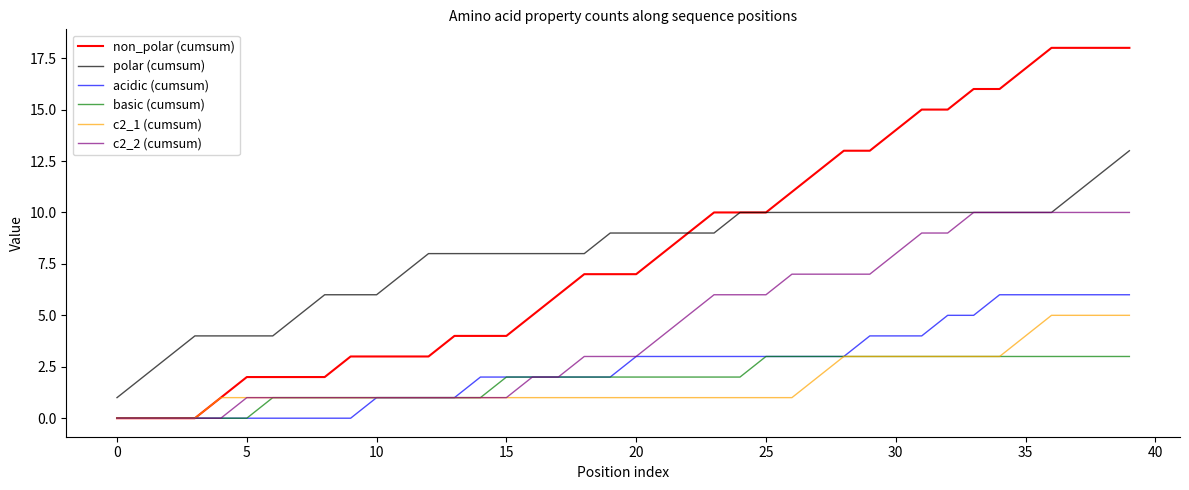

What is the sum of all c2_1 (cumsum) values?

70